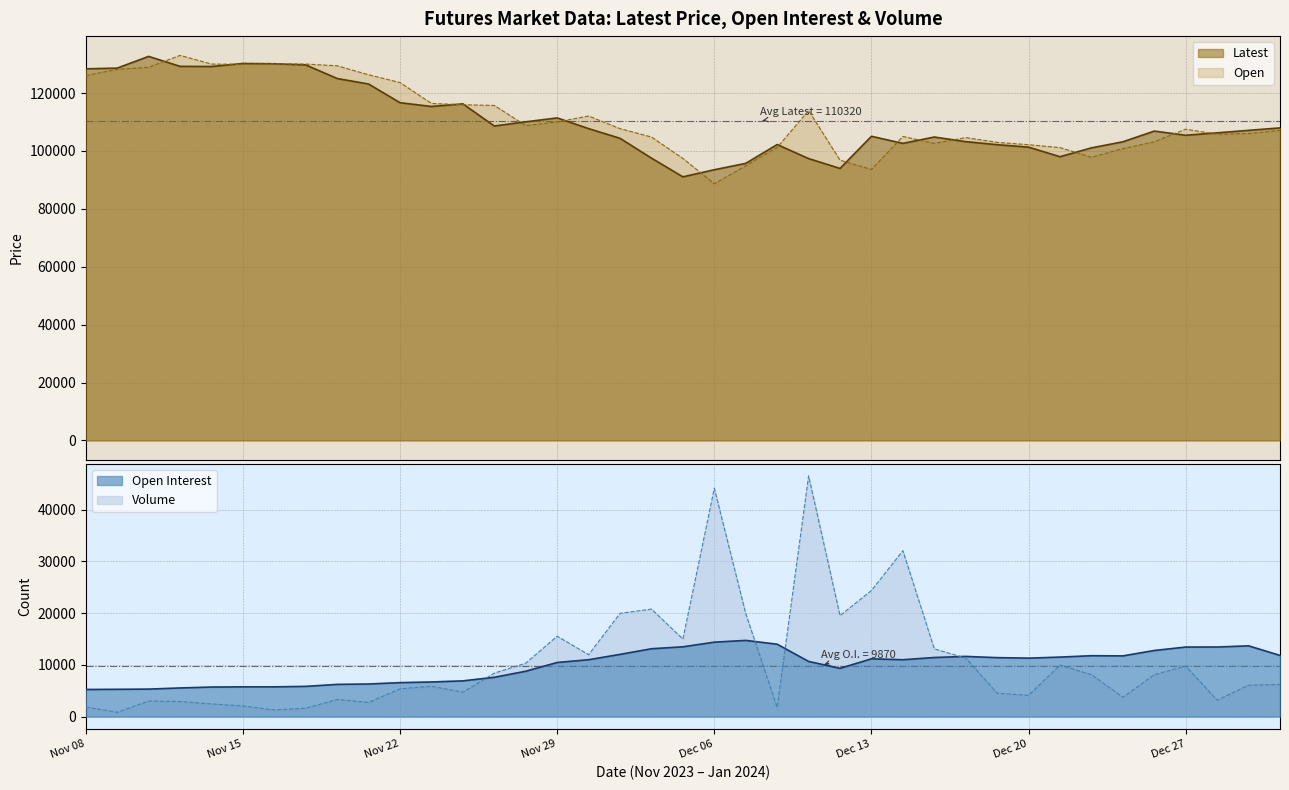

What is the approximate value of Volume at Nov 16, to the nearest 50?

1300